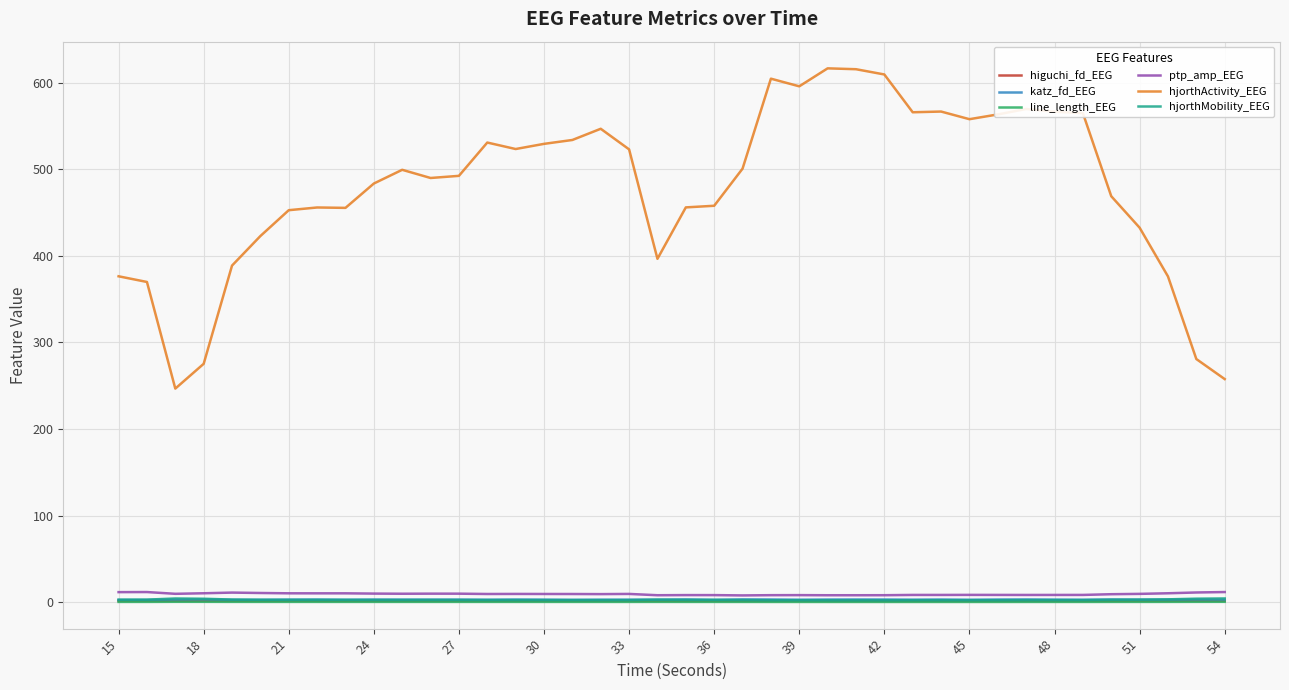

Which series has the widest spread of values?

hjorthActivity_EEG